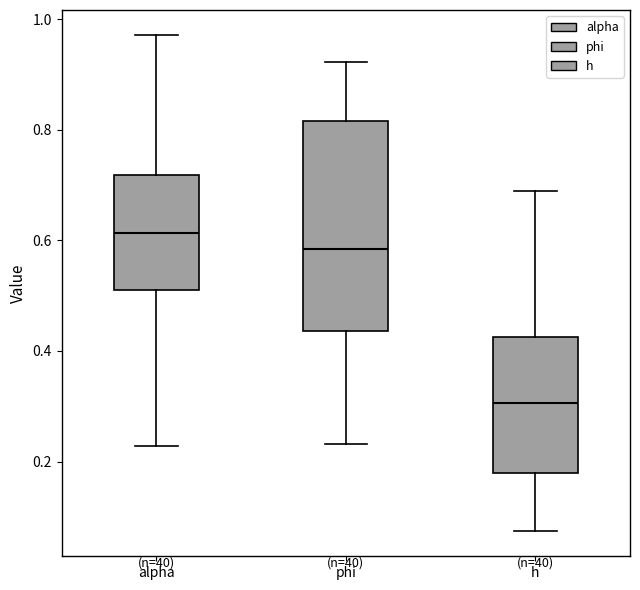

Where does the median line of the box for phi sit on the y-axis? The values are not printed on the chart, so give them approximately, as read against the axis.

0.58